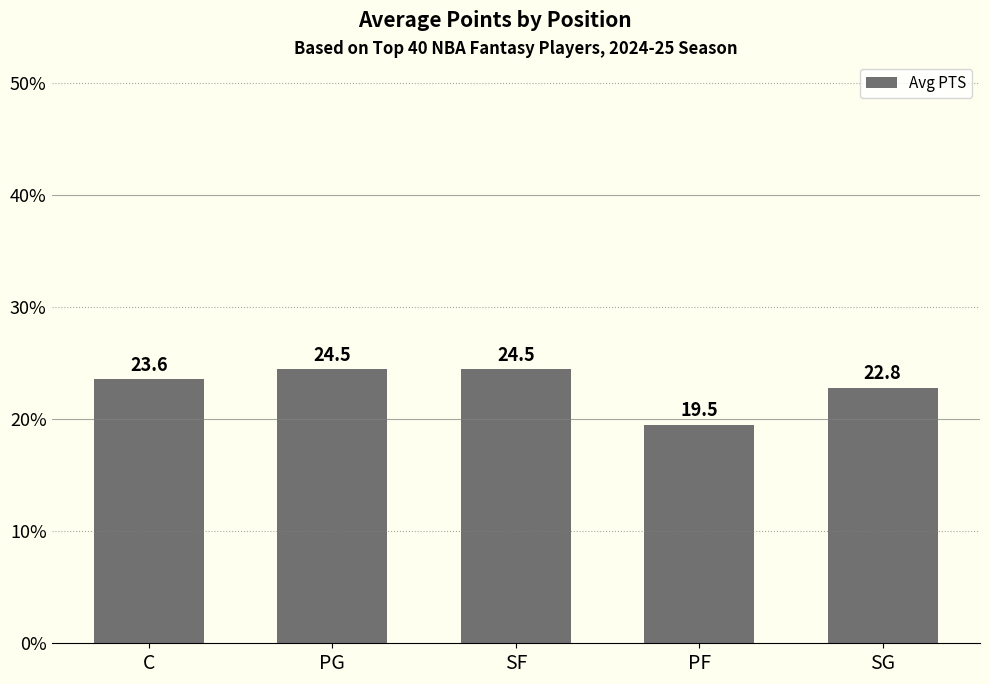

Reading left to right, extract all data points from this chart.

23.6	24.5	24.5	19.5	22.8